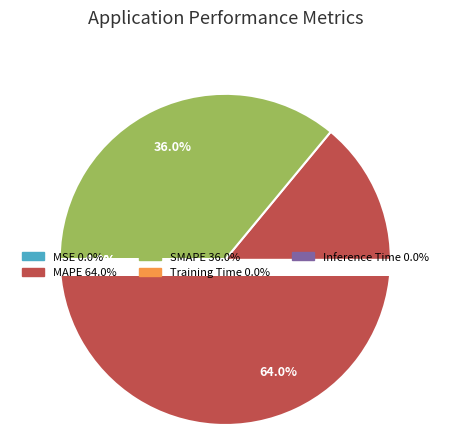

Do MSE and MAPE together represent more than half of the pie?

Yes